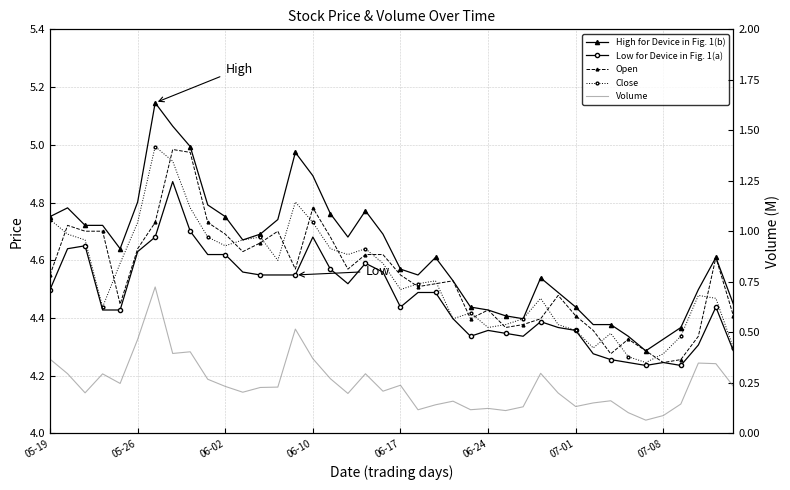

What is the difference between the Low for Device in Fig. 1(a) values at 24 and 31?

0.1